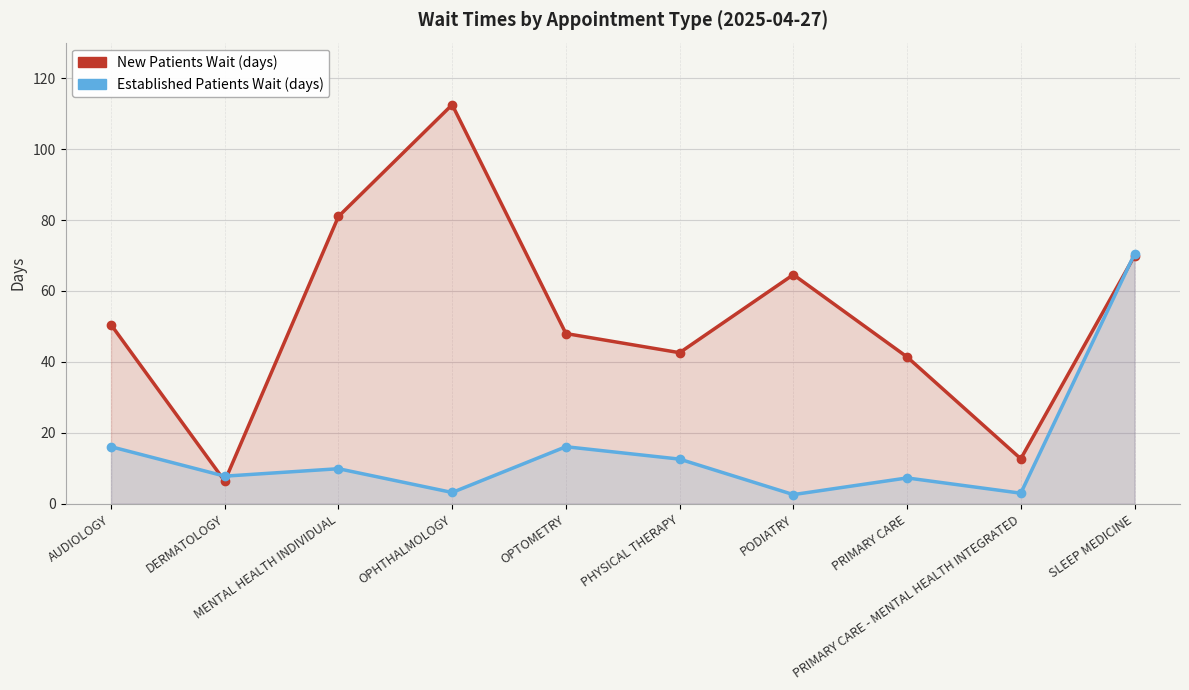

How many interior local valleys does the NewPatients series have?

3